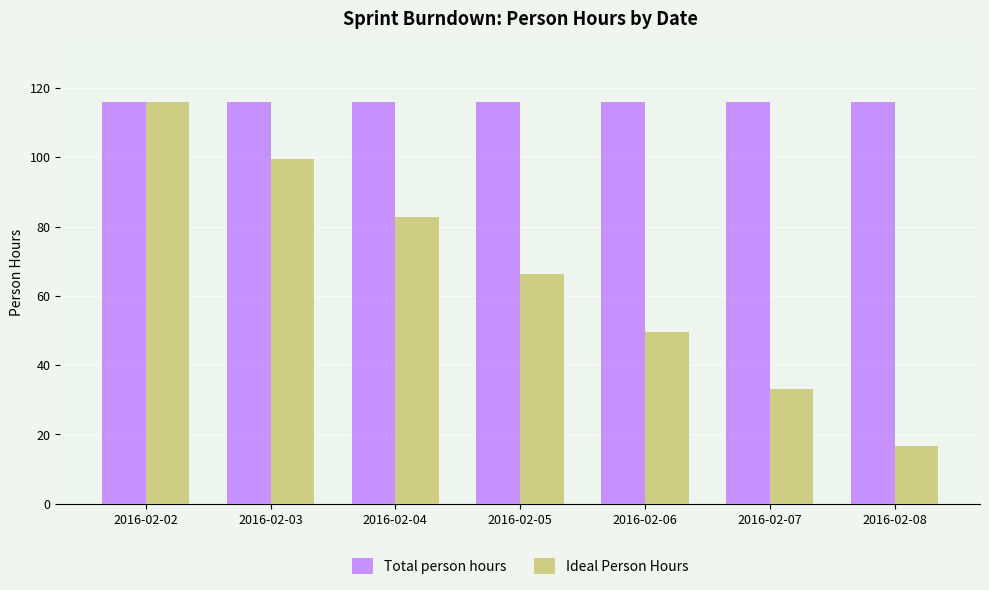

Which series changed the most between 2016-02-03 and 2016-02-08?

Ideal Person Hours